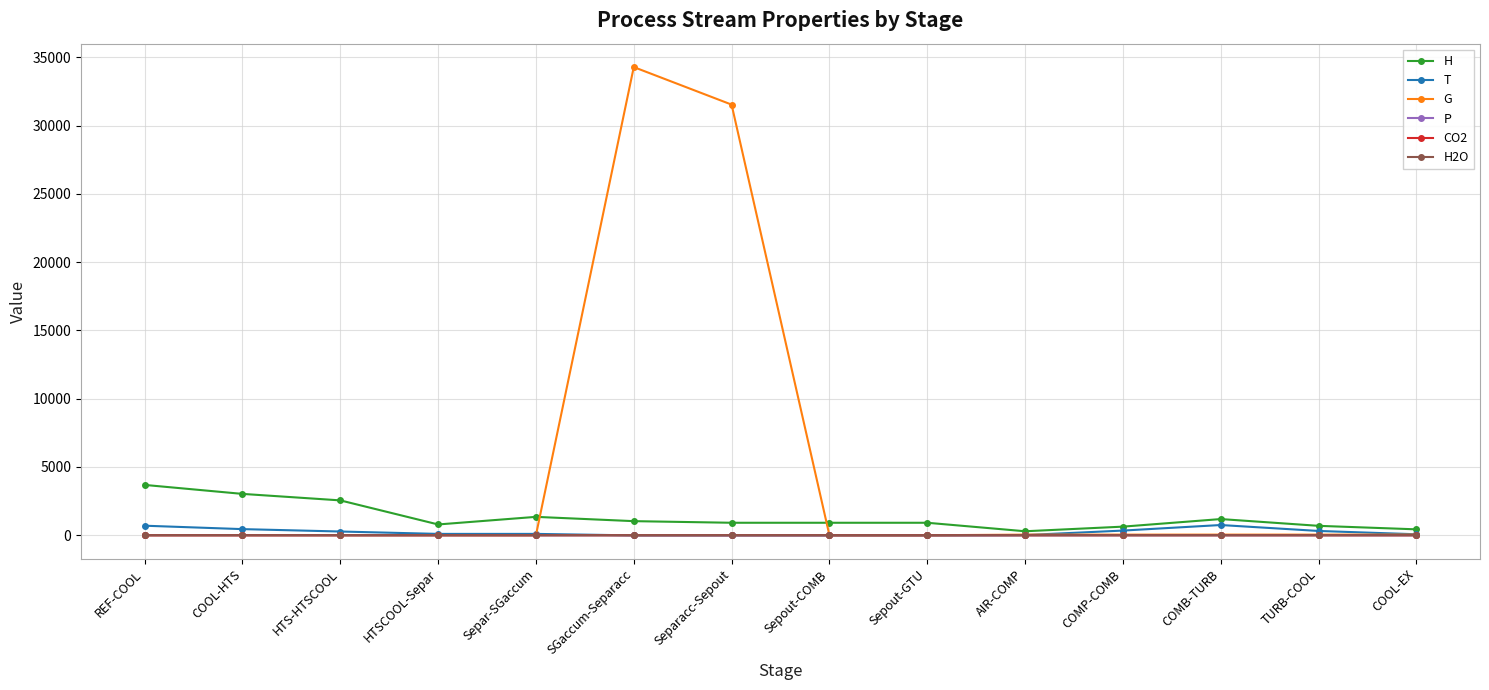

Is it true that H equals 915.6 at Sepout-GTU?

True